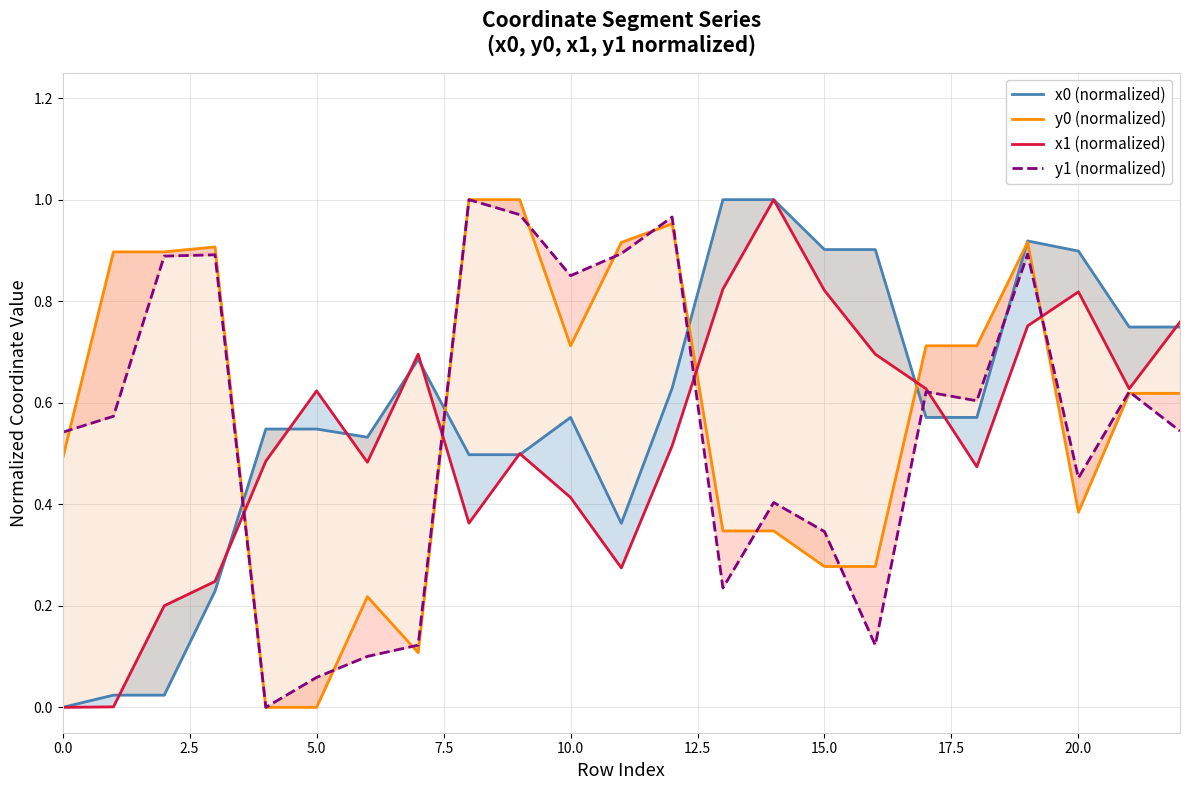

True or false: x1 (normalized) and y0 (normalized) intersect in this chart.

True